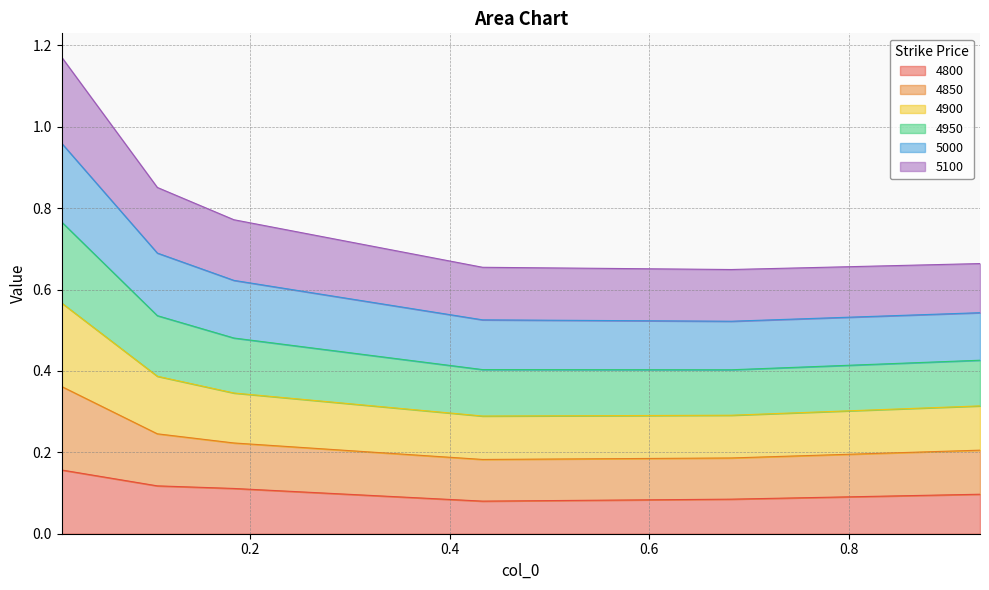

At which category is the sum across all series the highest?

0.01095890410958904